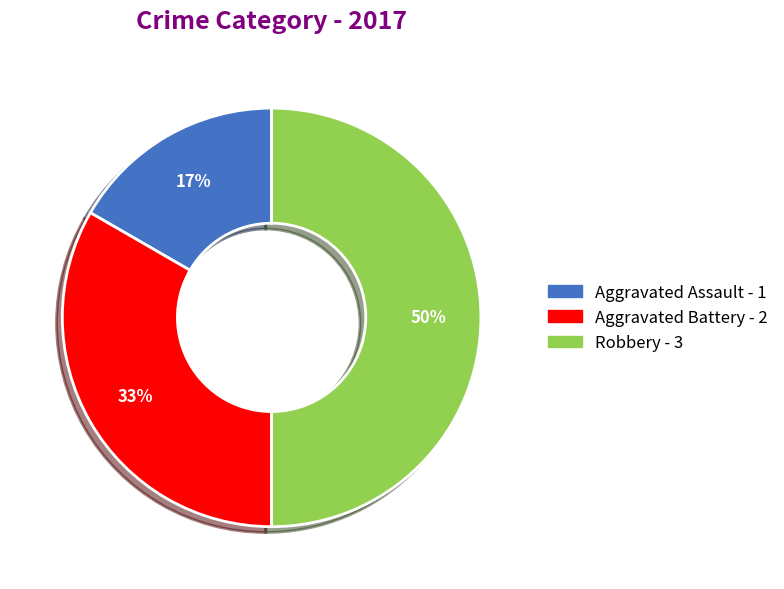

What is the smallest slice in the pie chart?

Aggravated Assault